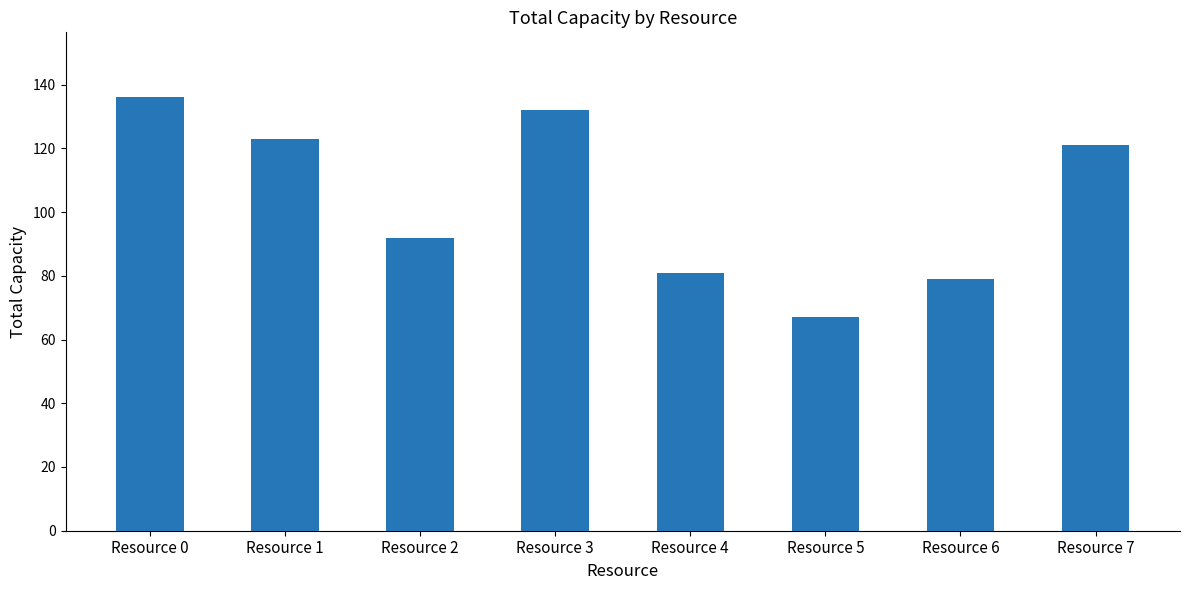

What is the sum of the values at Resource 5 and Resource 6?

146